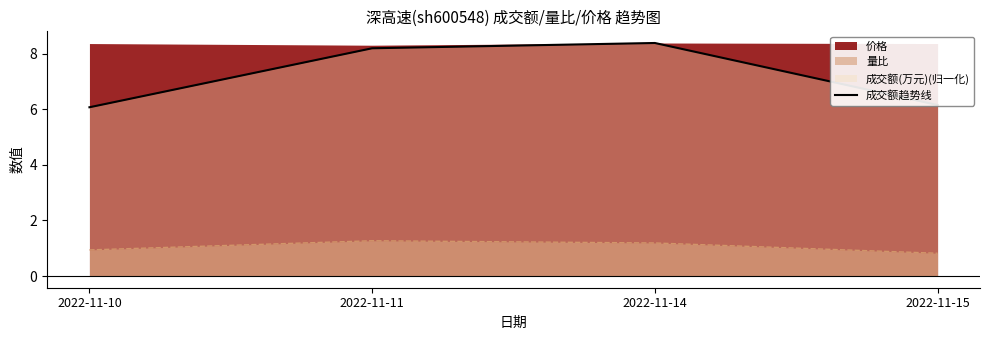

List the labels in order of value, smallest first.

2022-11-10, 2022-11-15, 2022-11-11, 2022-11-14